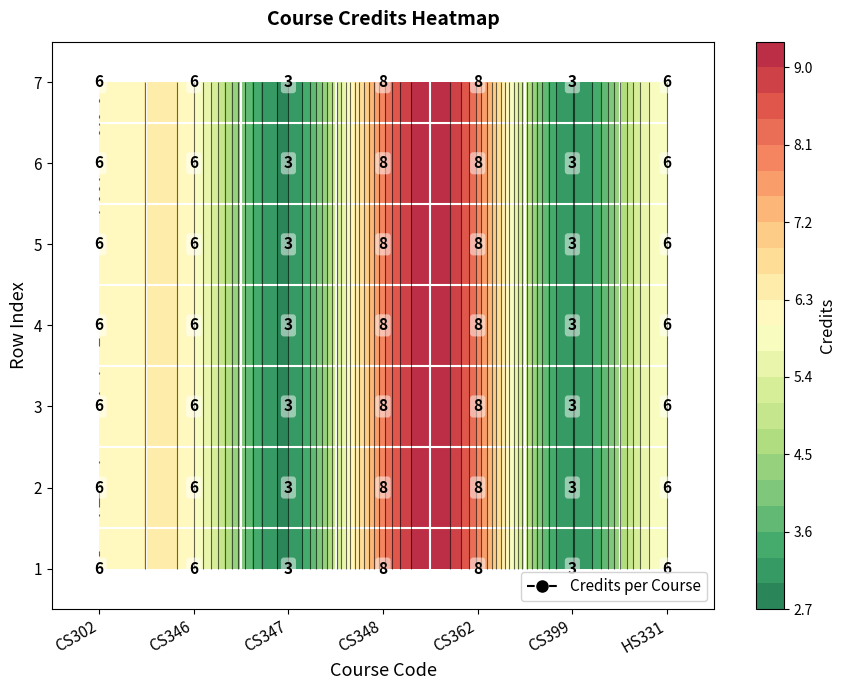

Is the value of 6 at CS347 greater than the value of 4 at CS347?

No